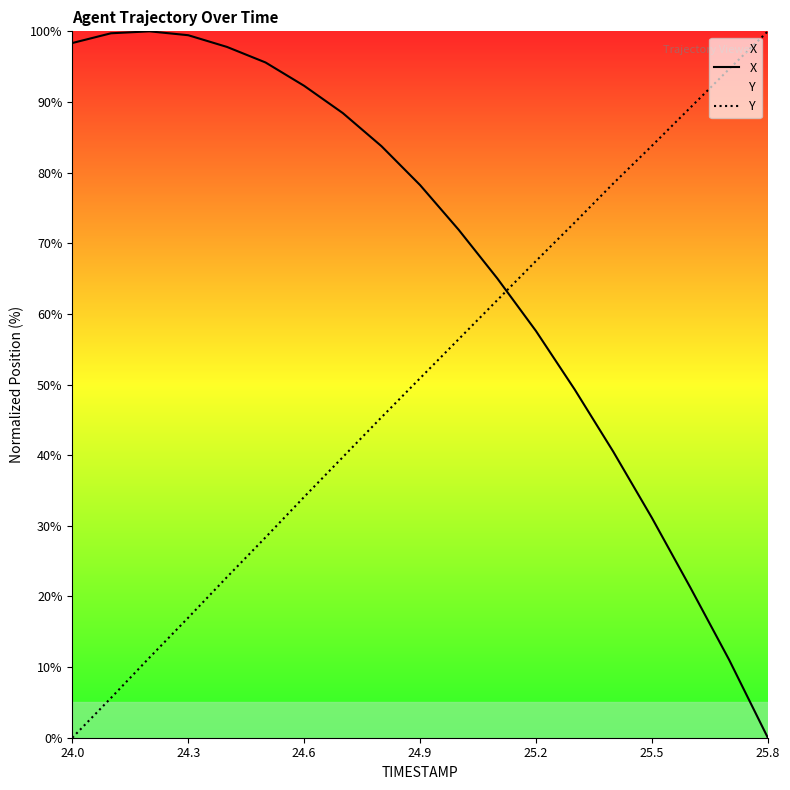

Rank the series at 24.6 from highest to lowest value.

X, Y